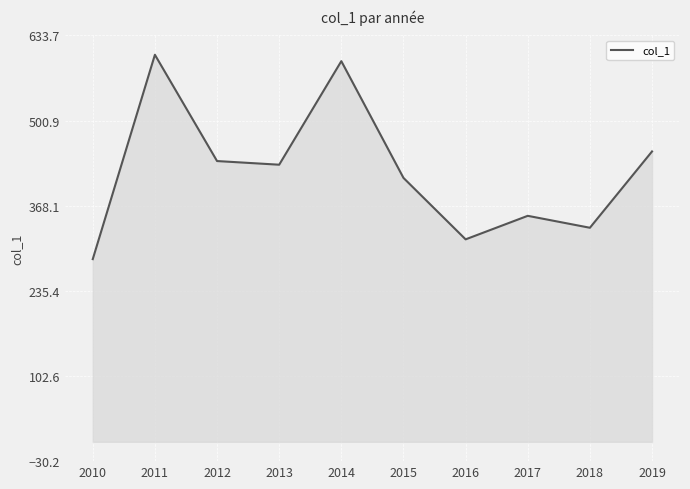

Is it true that the value at 2019 is 591.4?

False